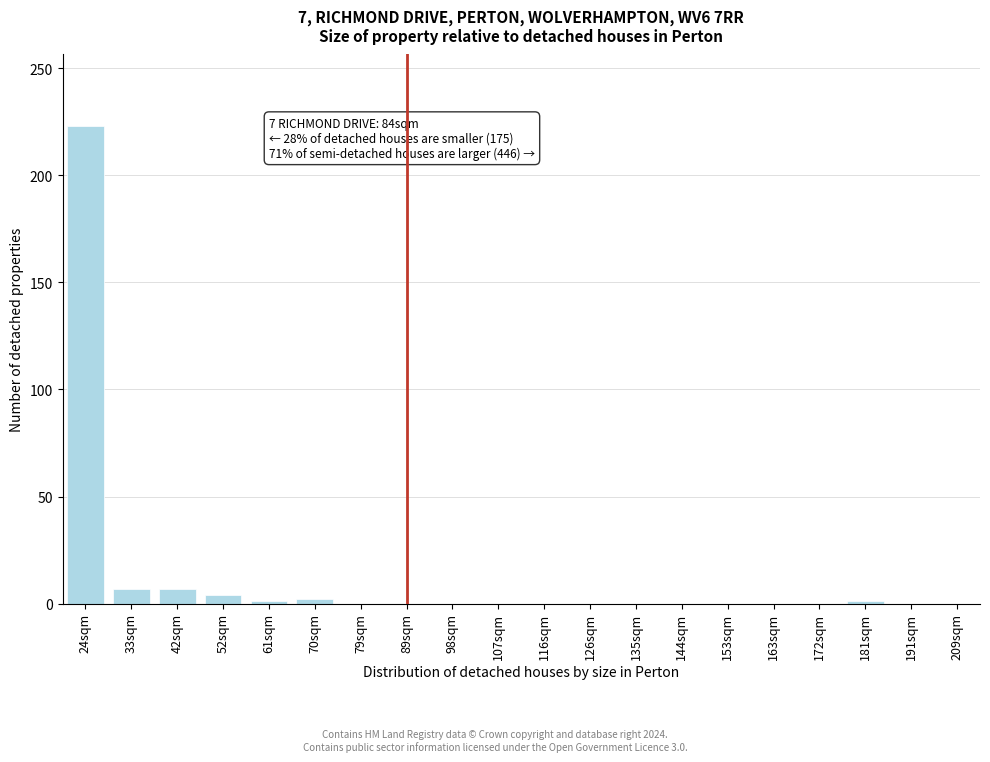

Which has a higher value, 172sqm or 42sqm?

42sqm